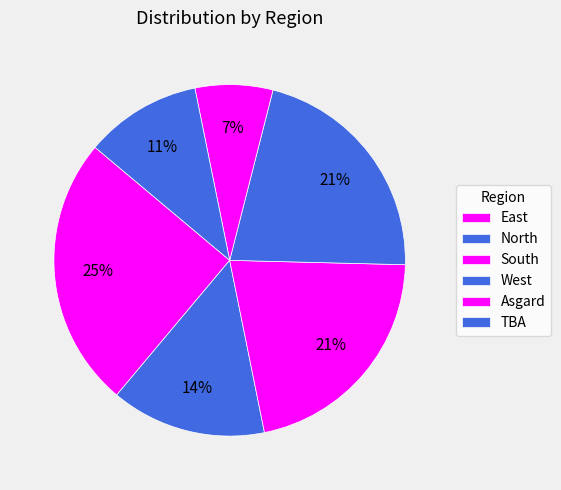

What percentage is the South slice, to the nearest percent?

21%